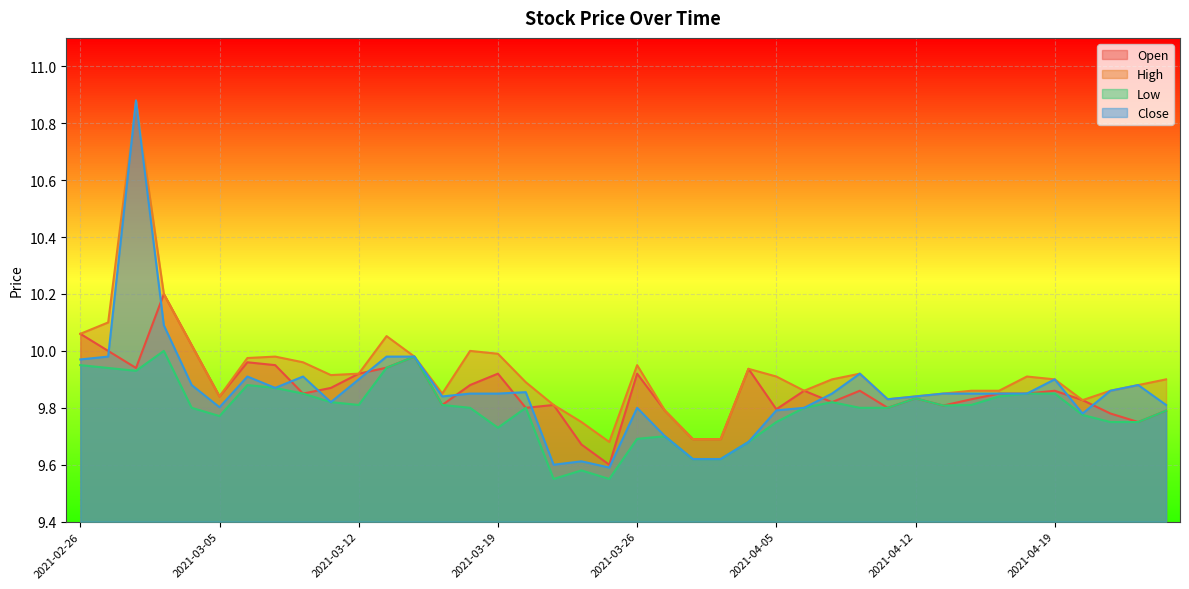

Reading right to left, list all the values displayed in this chart.

Open: 9.8	9.8	9.8	9.8	9.9	9.9	9.9	9.8	9.8	9.8	9.8	9.9	9.8	9.9	9.8	9.9	9.7	9.7	9.8	9.9	9.6	9.7	9.8	9.8	9.9	9.9	9.8	10.0	9.9	9.9	9.9	9.9	9.9	10.0	9.8	10.0	10.2	9.9	10.0	10.1
High: 9.9	9.9	9.9	9.8	9.9	9.9	9.9	9.9	9.9	9.8	9.8	9.9	9.9	9.9	9.9	9.9	9.7	9.7	9.8	9.9	9.7	9.8	9.8	9.9	10.0	10.0	9.9	10.0	10.1	9.9	9.9	10.0	10.0	10.0	9.8	10.0	10.2	10.9	10.1	10.1
Low: 9.8	9.8	9.8	9.8	9.9	9.9	9.8	9.8	9.8	9.8	9.8	9.8	9.8	9.8	9.8	9.7	9.6	9.6	9.7	9.7	9.6	9.6	9.6	9.8	9.7	9.8	9.8	10.0	9.9	9.8	9.8	9.9	9.9	9.9	9.8	9.8	10.0	9.9	9.9	9.9
Close: 9.8	9.9	9.9	9.8	9.9	9.9	9.9	9.9	9.9	9.8	9.8	9.9	9.9	9.8	9.8	9.7	9.6	9.6	9.7	9.8	9.6	9.6	9.6	9.9	9.9	9.9	9.8	10.0	10.0	9.9	9.8	9.9	9.9	9.9	9.8	9.9	10.1	10.9	10.0	10.0